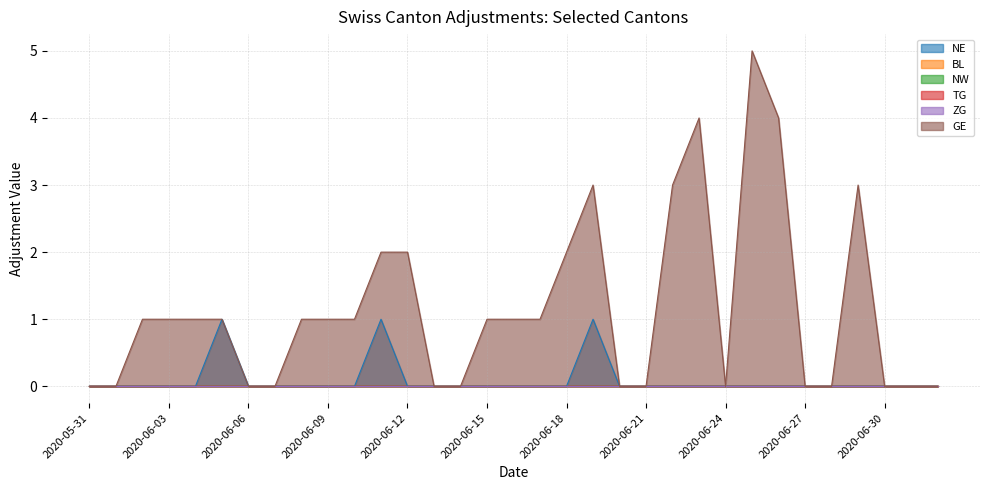

The GE series shows 2 at 2020-06-18. True or false?

True